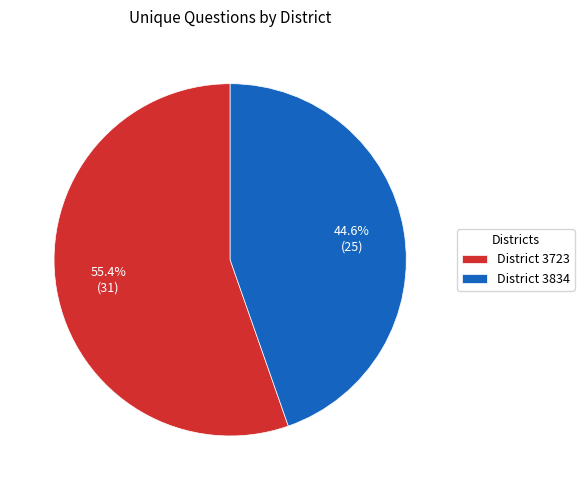

Which has a higher value, District 3723 or District 3834?

District 3723